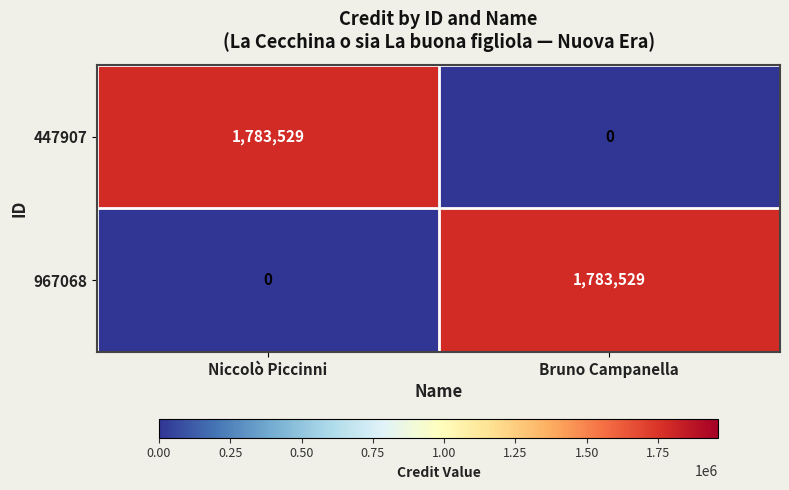

What is the total value across all series at Bruno Campanella?

1783529